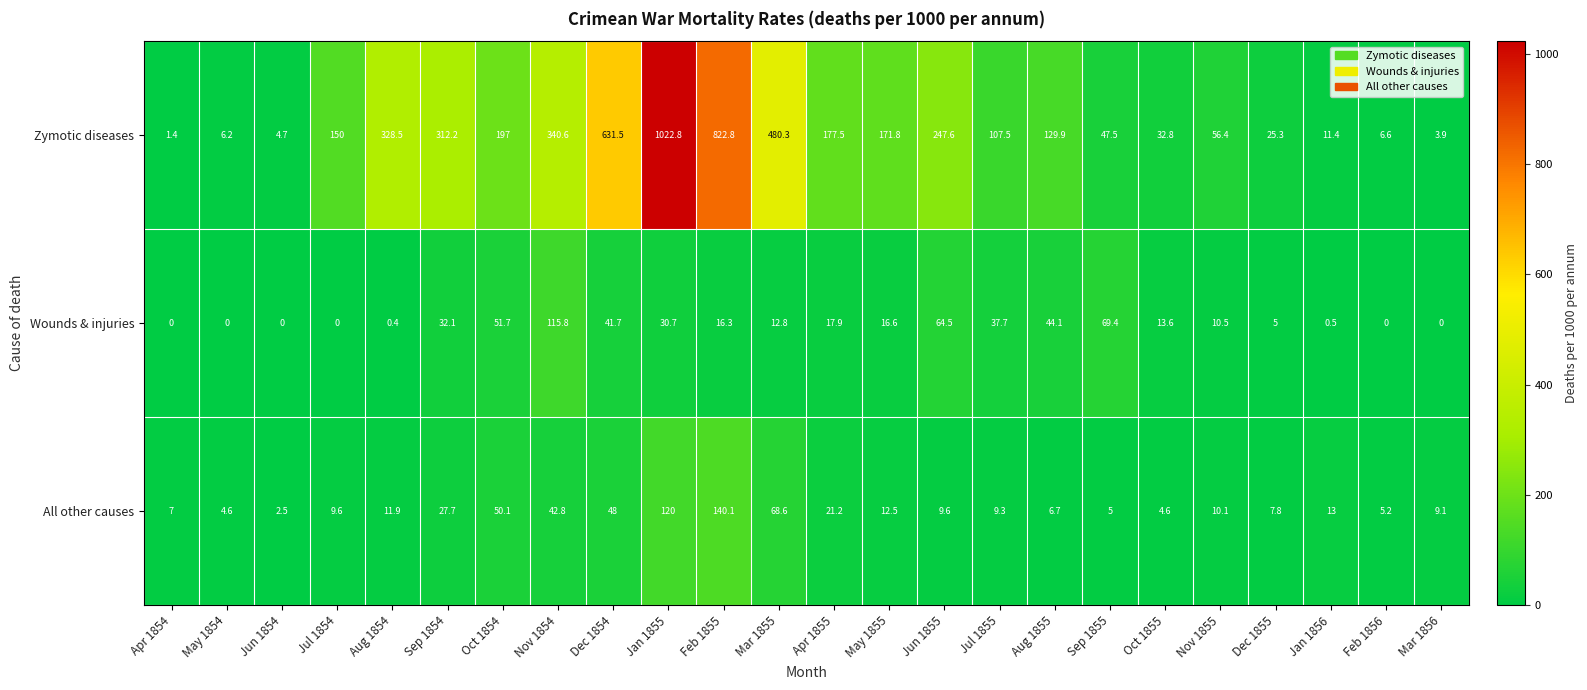

Rank the series at Sep 1854 from highest to lowest value.

Zymotic diseases, Wounds & injuries, All other causes